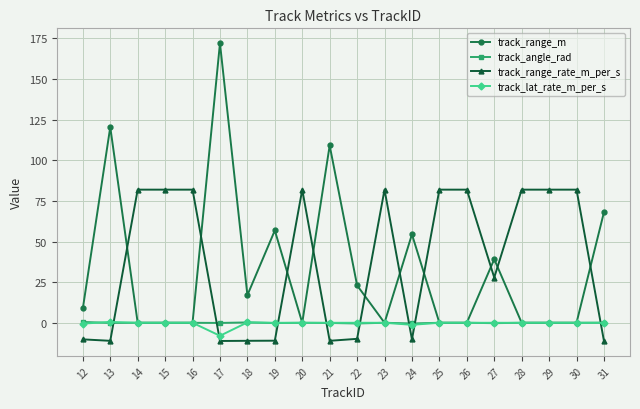

What is the approximate value of track_lat_rate_m_per_s at 17?

-8.0